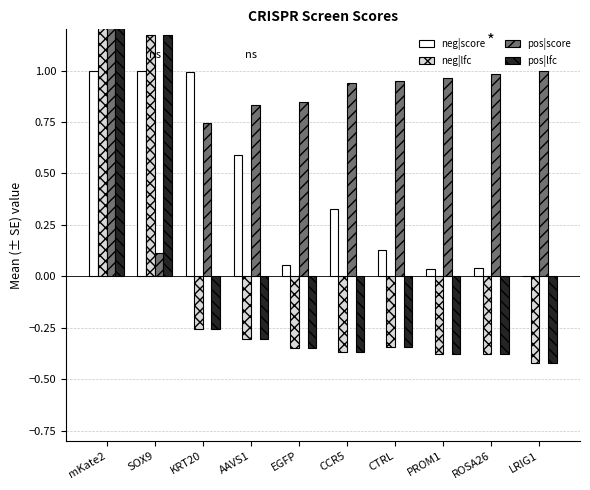

What is the difference between the pos|score values at LRIG1 and KRT20?

0.3